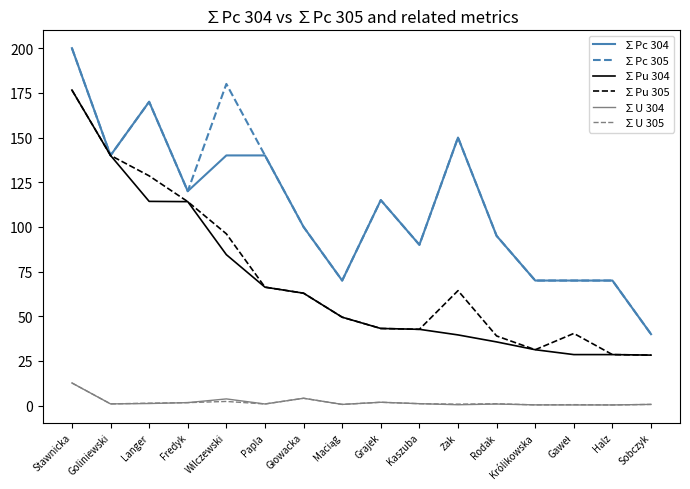

What value does the ∑Pu 305 series have at Wilczewski?

96.1